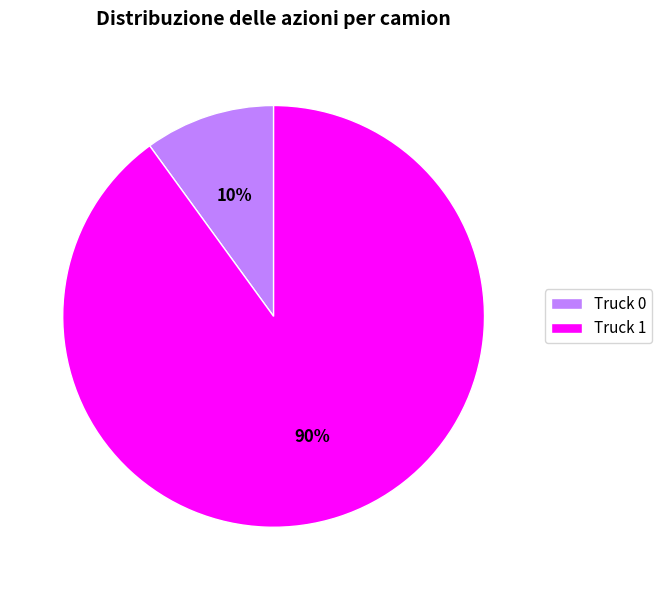

Is it true that Truck 1 is 90% of the pie?

True